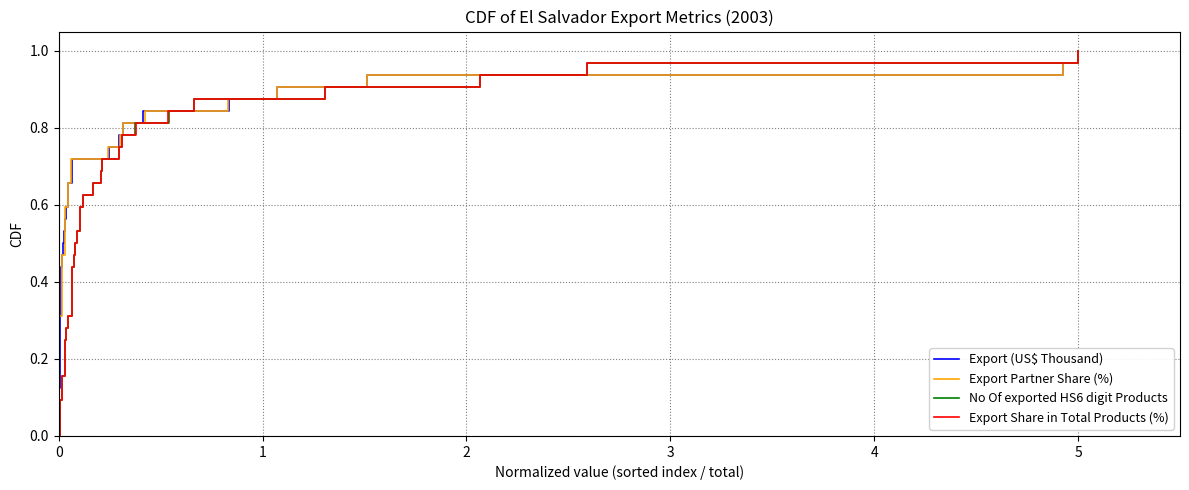

What are all the series names shown in the legend?

Export (US$ Thousand), Export Partner Share (%), No Of exported HS6 digit Products, Export Share in Total Products (%)